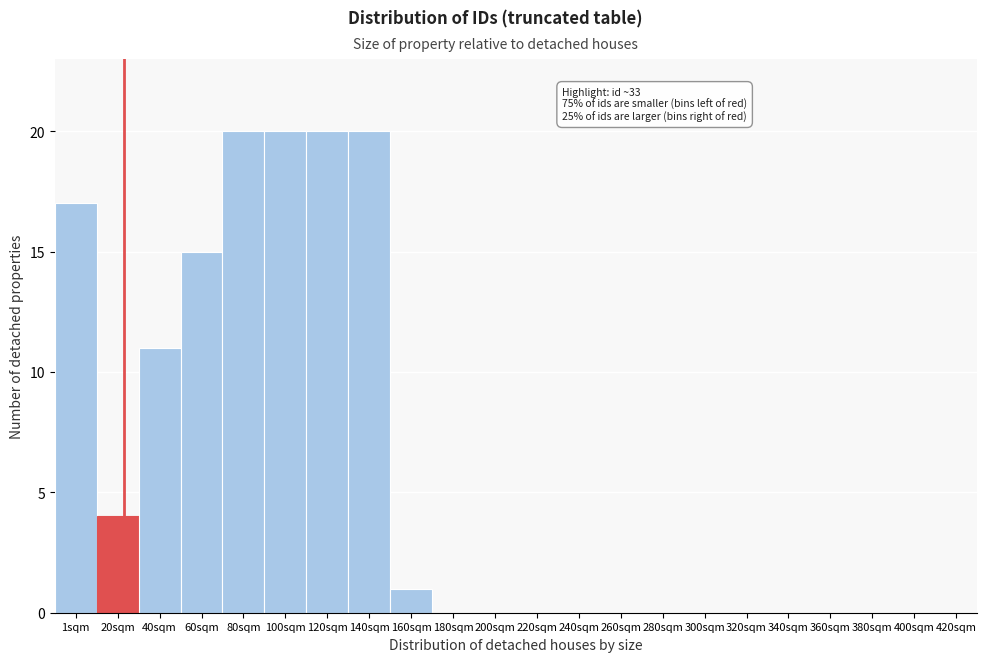

Reading right to left, transcribe all the data shown in this chart.

420sqm=0	400sqm=0	380sqm=0	360sqm=0	340sqm=0	320sqm=0	300sqm=0	280sqm=0	260sqm=0	240sqm=0	220sqm=0	200sqm=0	180sqm=0	160sqm=1	140sqm=20	120sqm=20	100sqm=20	80sqm=20	60sqm=15	40sqm=11	20sqm=4	1sqm=17